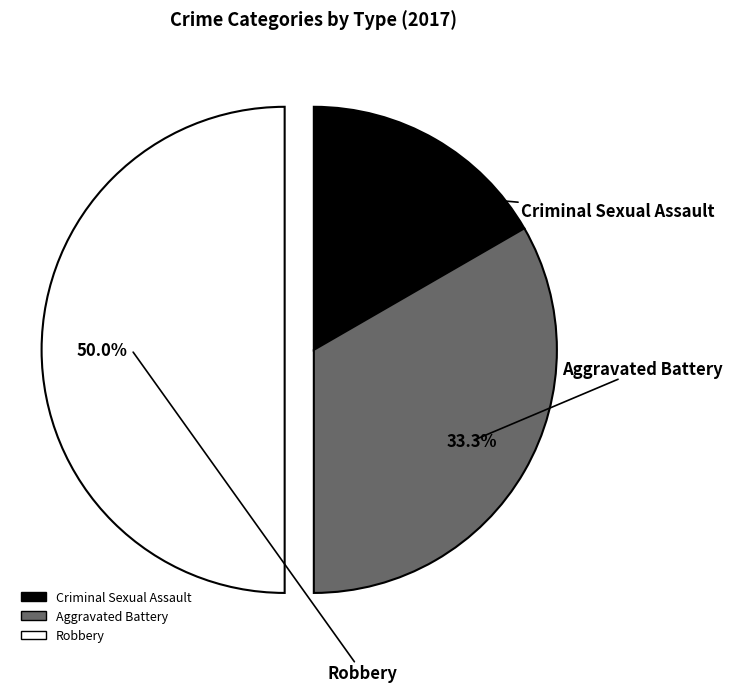

How many segments does this pie chart have?

3